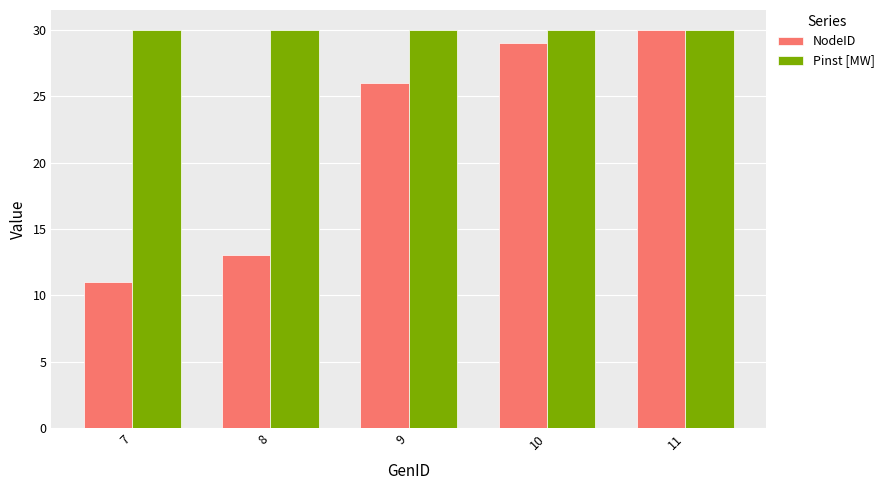

What is the sum of the NodeID values at 10 and 9?

55